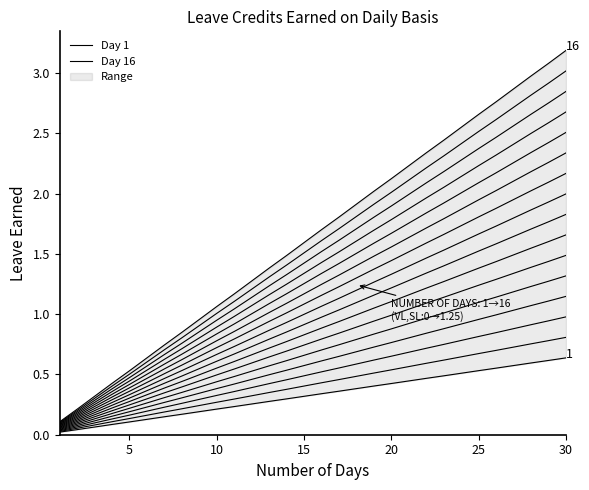

What are all the series names shown in the legend?

Day 1, Day 16